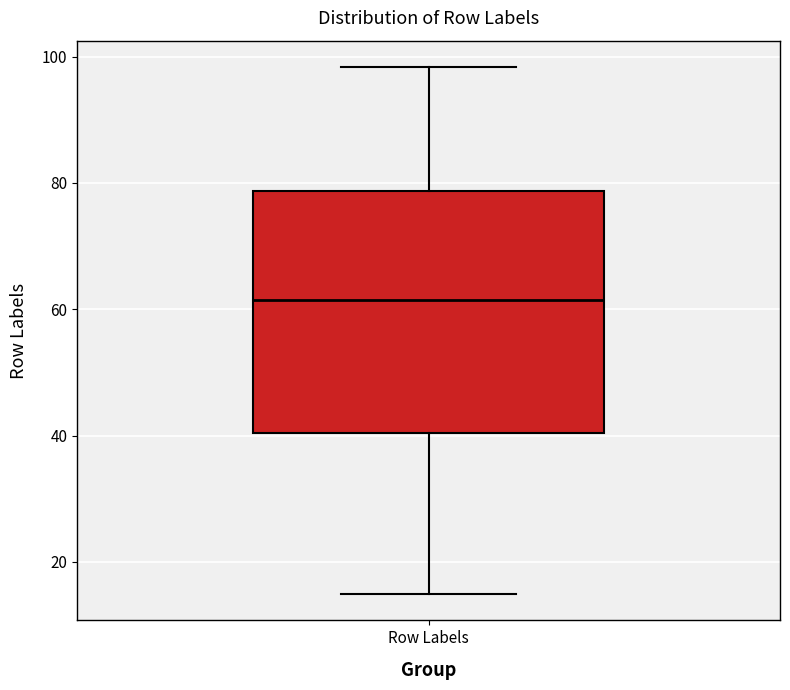

Transcribe this box plot: give where the median line is, the range the box spans, and where the two whiskers end, as read against the y-axis. The values are not printed on the chart, so give them approximately, as read against the axis.

median 62, box 40 to 78, whiskers 14 to 98